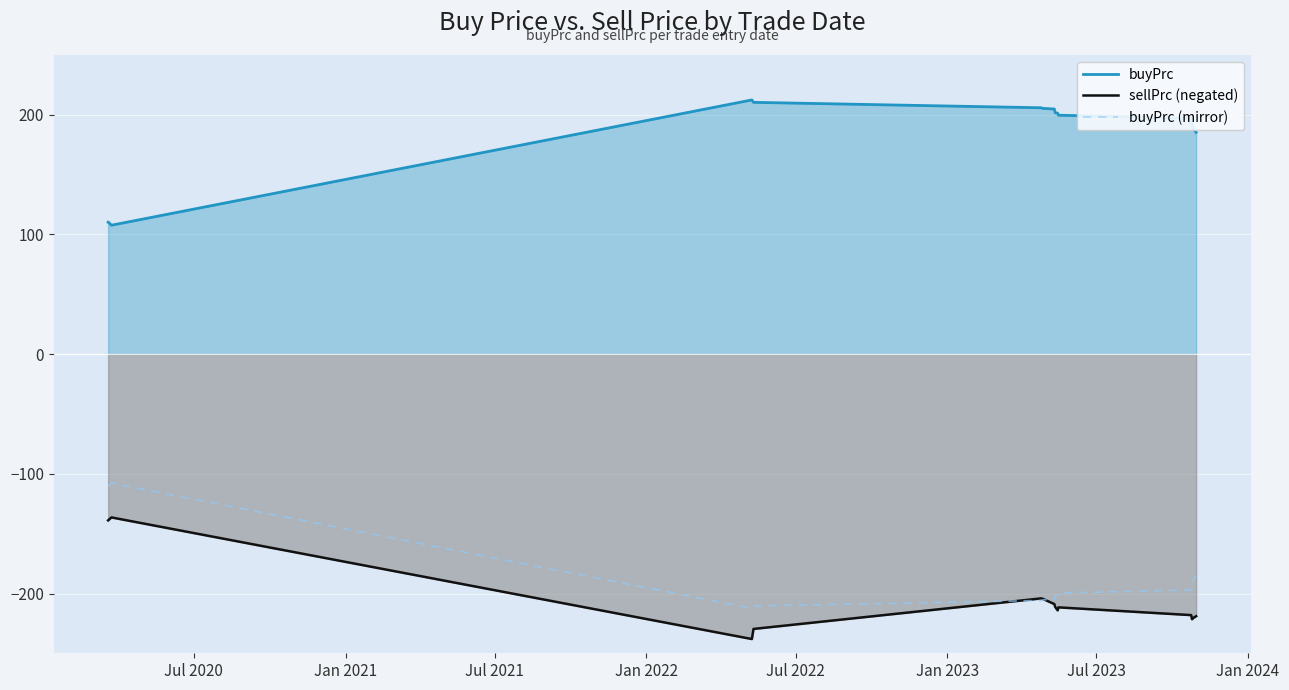

Reading left to right, transcribe all the data shown in this chart.

buyPrc: 110.1	109.8	107.6	212.2	210.2	205.7	205.2	204.6	201.5	201.2	199.5	196.8	192.6	187.9	185.1
sellPrc (negated): -138.8	-138.1	-136.3	-237.8	-229.4	-203.9	-204.3	-208.7	-211.0	-213.9	-211.4	-217.9	-221.3	-220.0	-218.8
buyPrc (mirror): -110.1	-109.8	-107.6	-212.2	-210.2	-205.7	-205.2	-204.6	-201.5	-201.2	-199.5	-196.8	-192.6	-187.9	-185.1